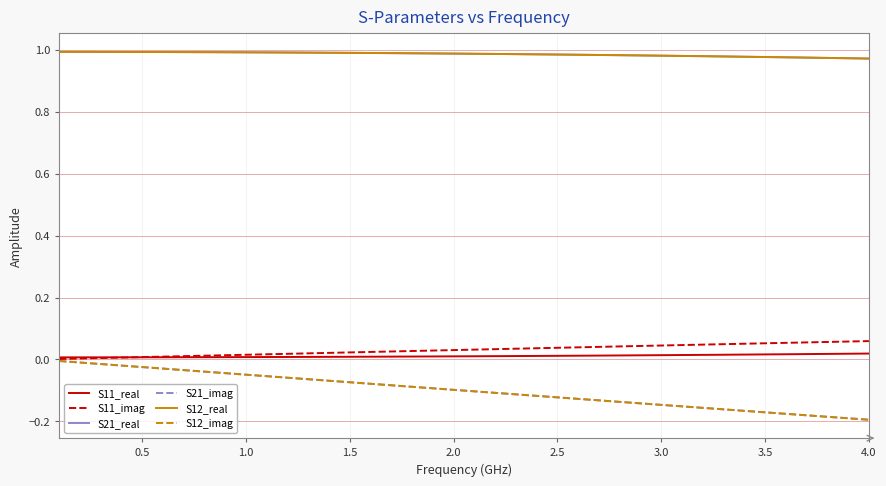

How many S21_real values are between 0 and 1?

40